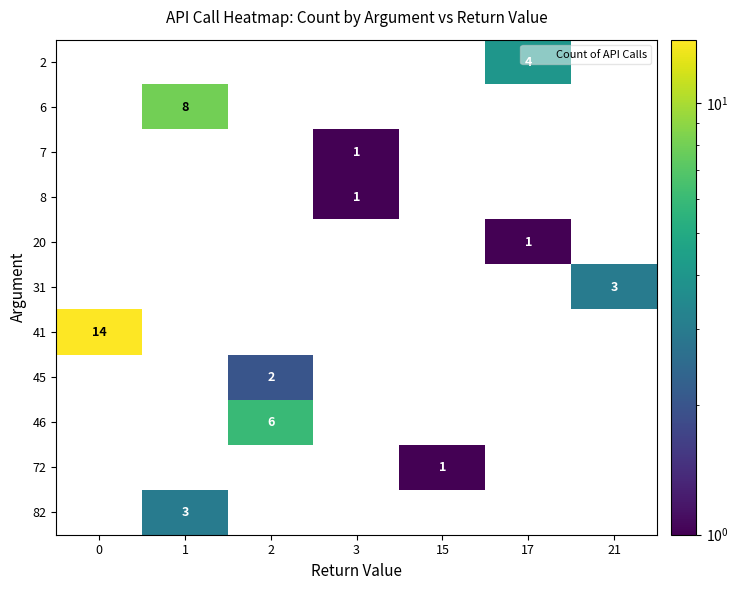

Is it true that 20 equals 0 at 2?

True